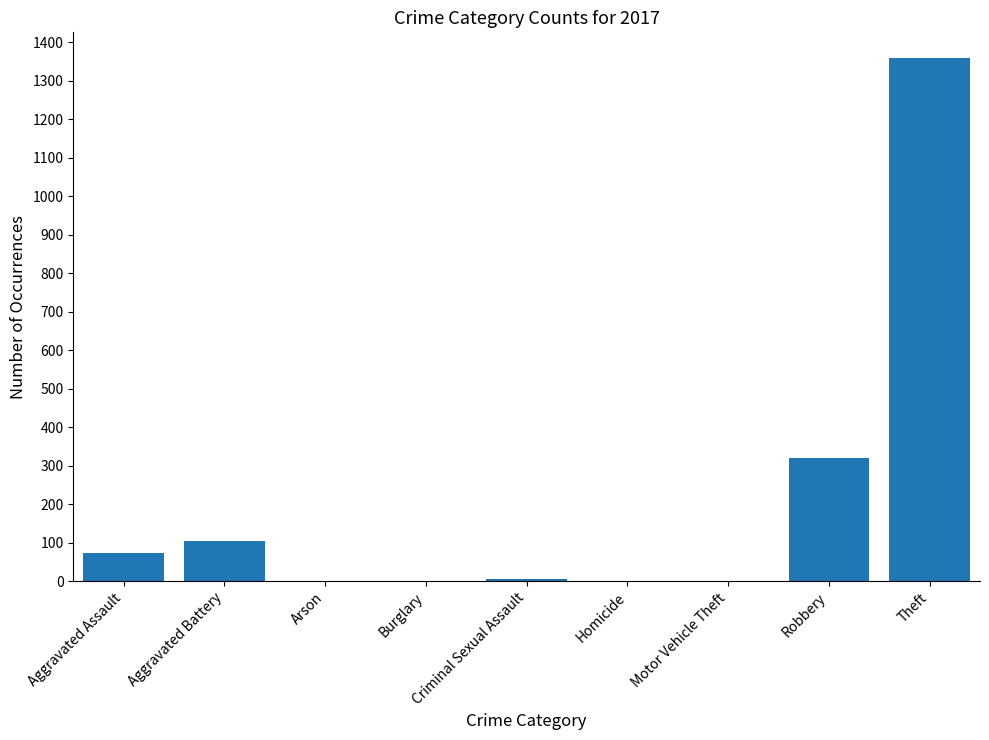

Read the value at Robbery.

320